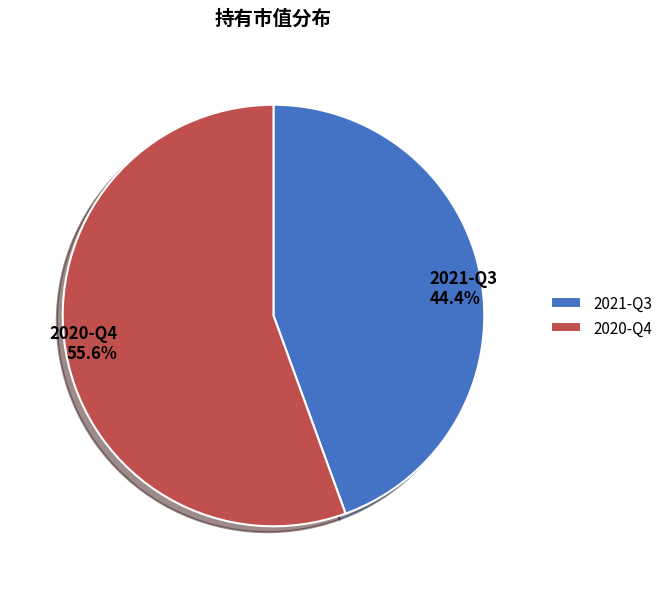

Is it true that 2020-Q4 is 56% of the pie?

True